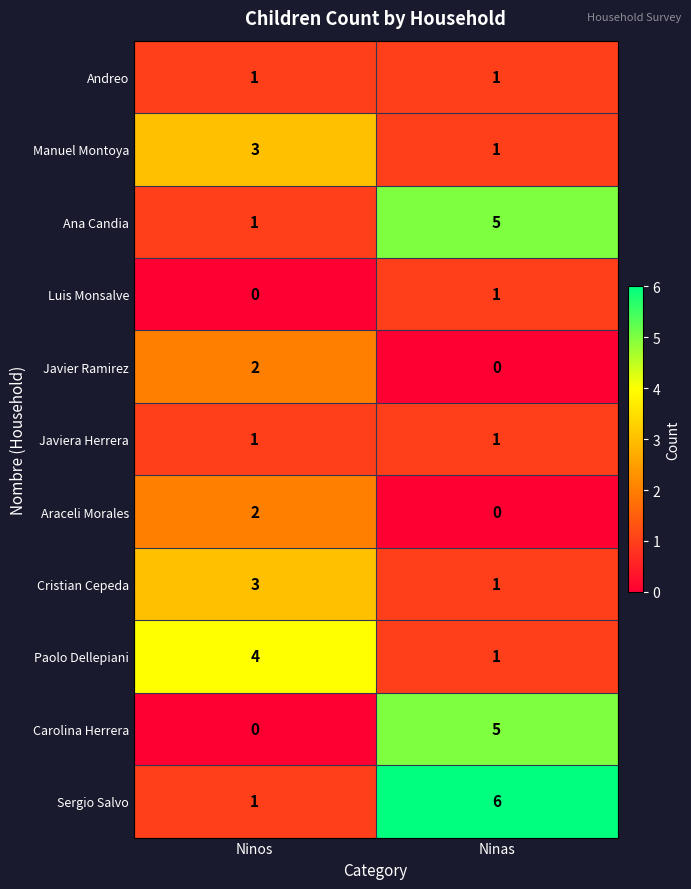

What is the spread (max minus min) of values at Ninas?

6